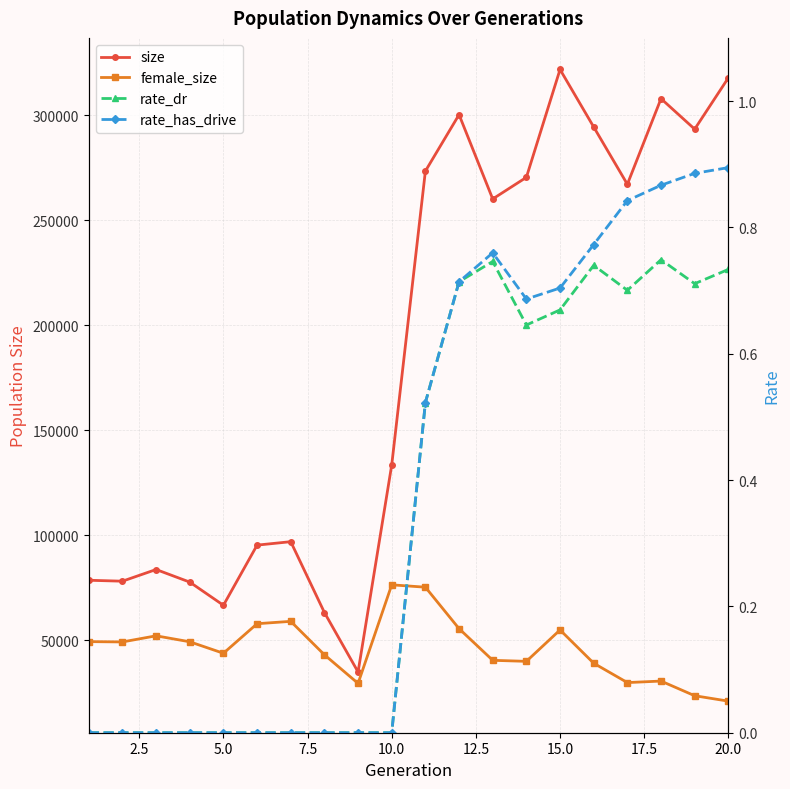

What is the sum of all size values?

3716180.0